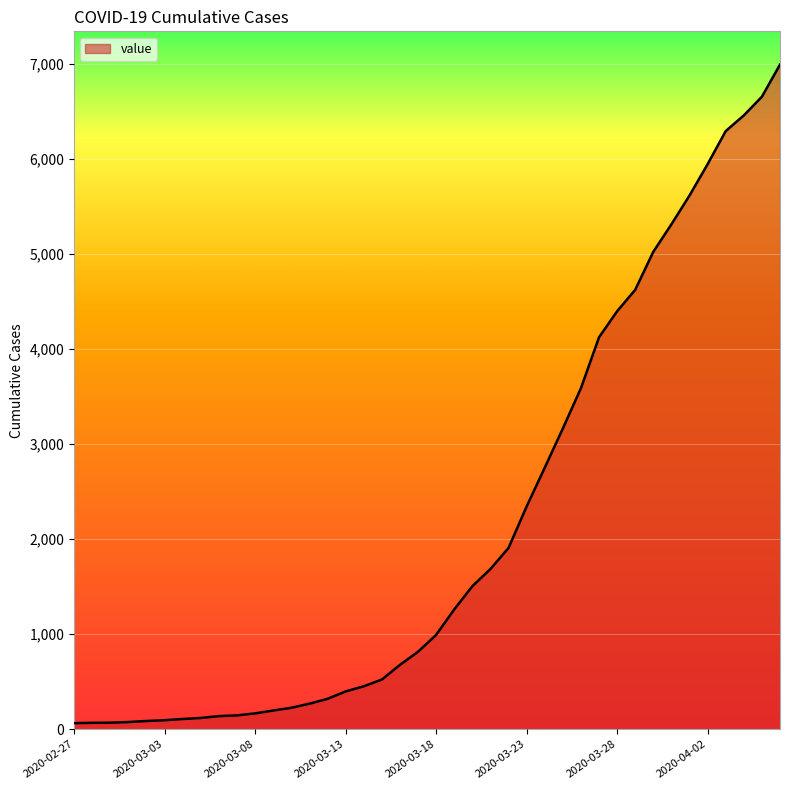

What is the difference between the maximum and minimum values?

6931